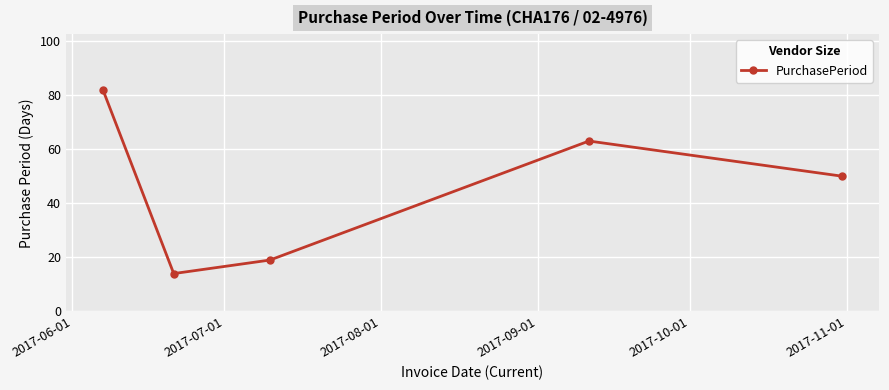

How many points are lower than both their immediate neighbors (excluding endpoints)?

1